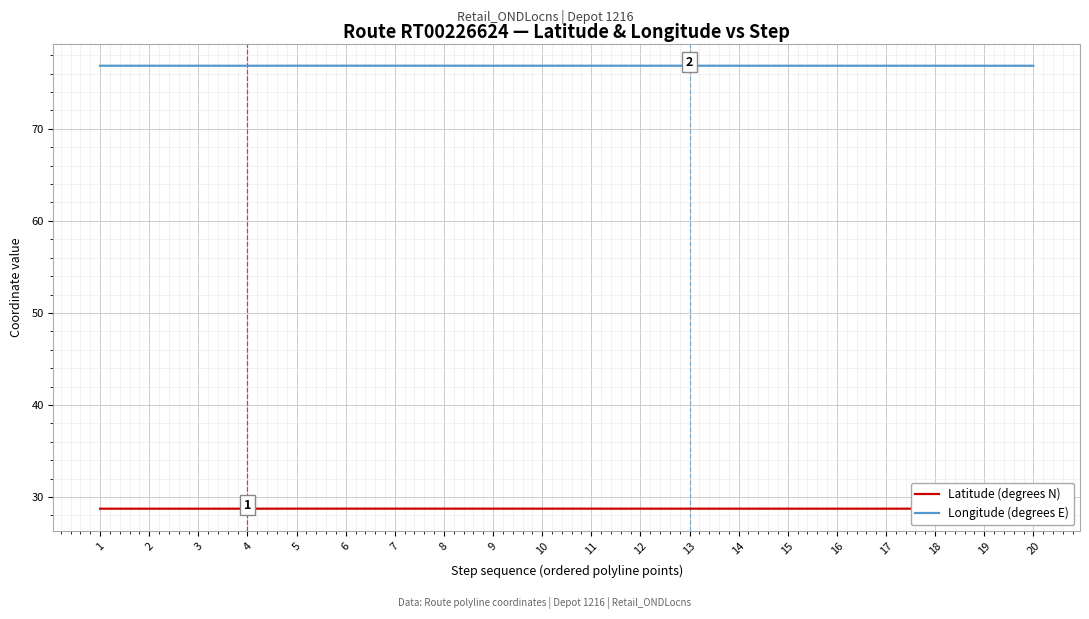

The Latitude (degrees N) series shows 28.7 at 6. True or false?

True